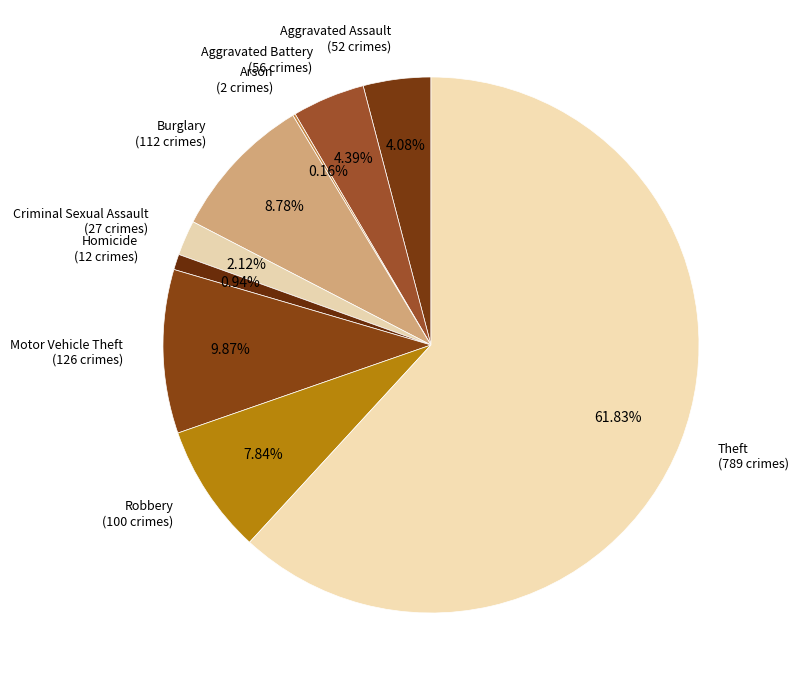

What percentage is the Motor Vehicle Theft slice, to the nearest percent?

10%